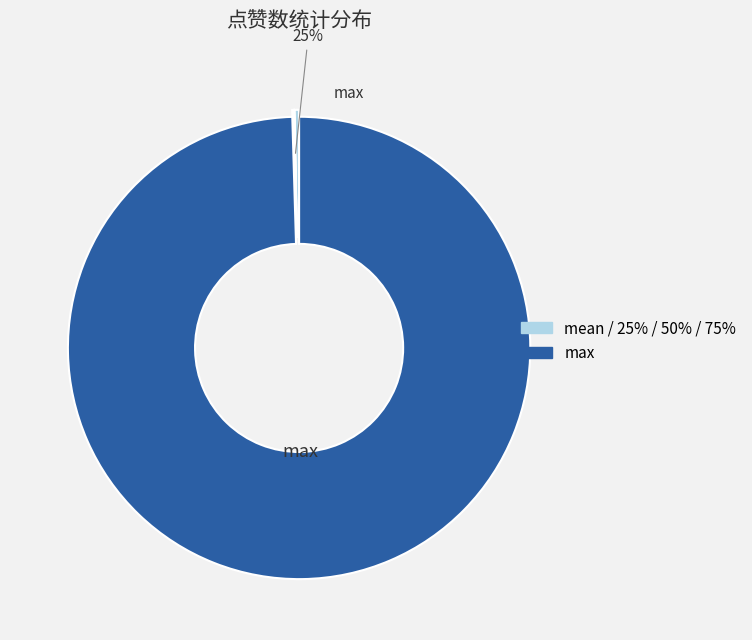

Is the sum of mean and 25% greater than half?

No